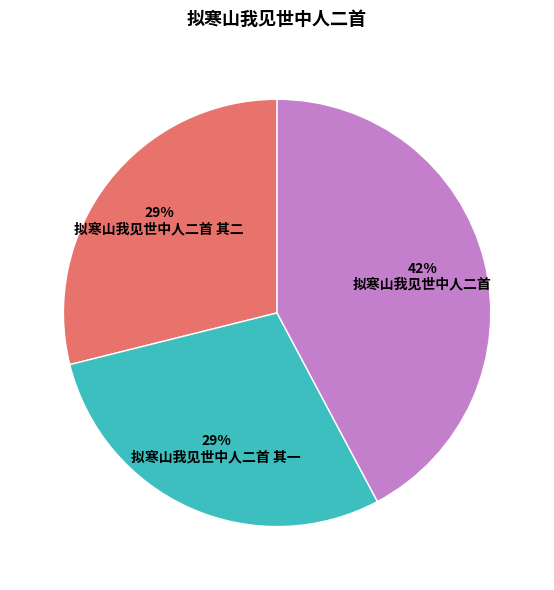

Approximately how many times larger is the value at 拟寒山我见世中人二首 其二 compared to 拟寒山我见世中人二首?

0.7